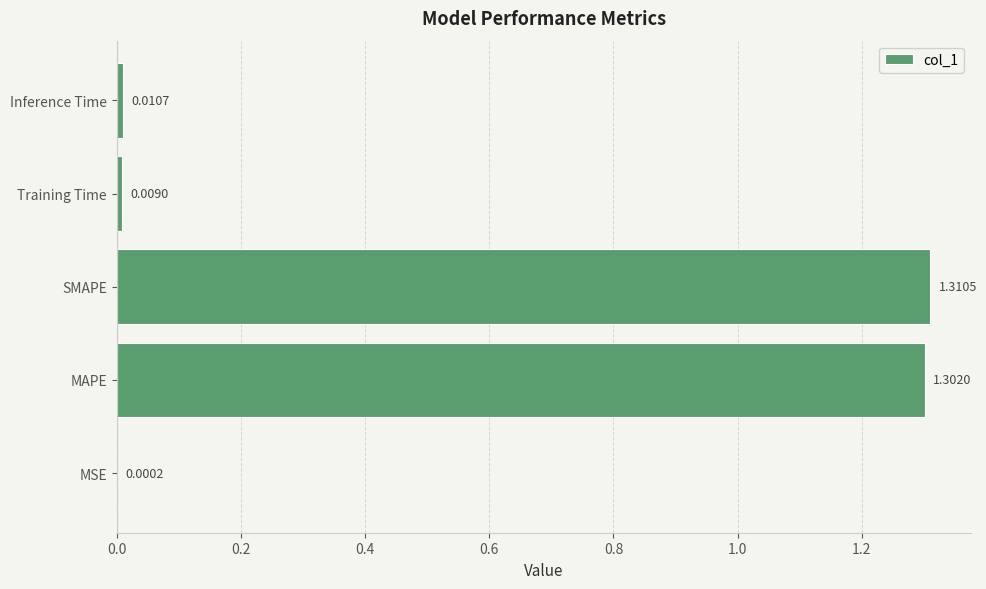

What is the change in value from MAPE to Inference Time?

-1.3